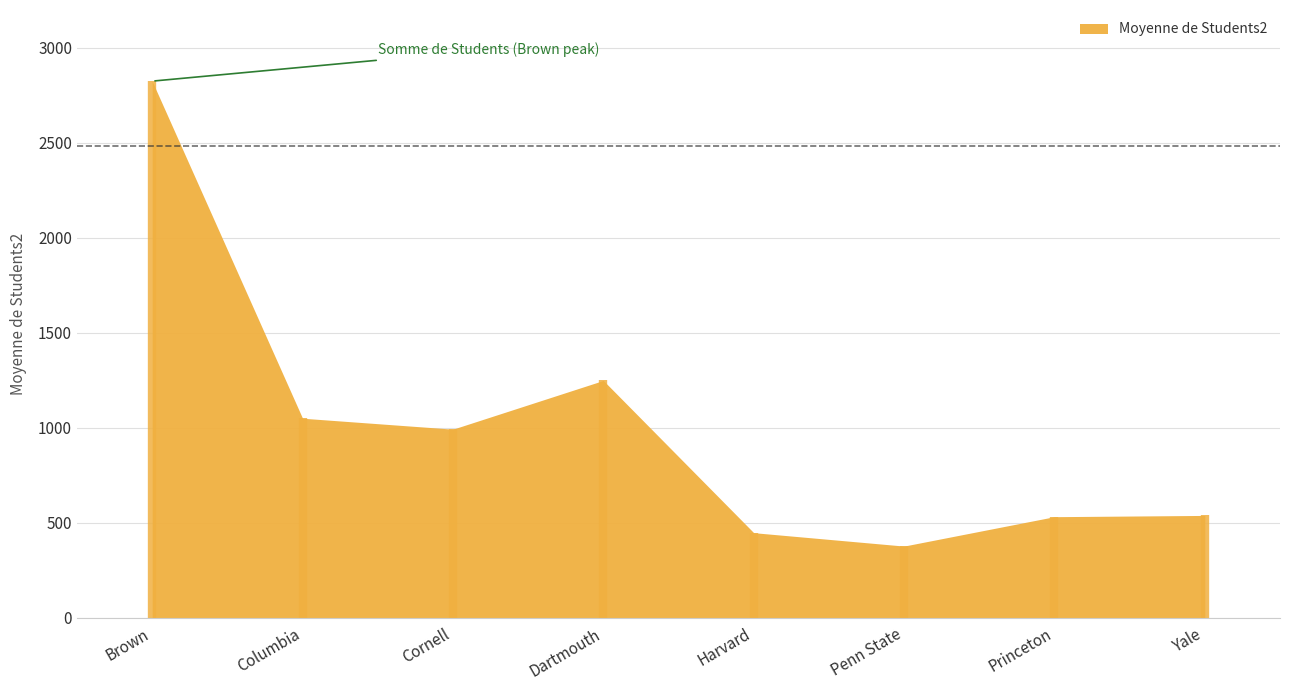

How many interior local valleys (lower than both neighbors) does the data have?

2